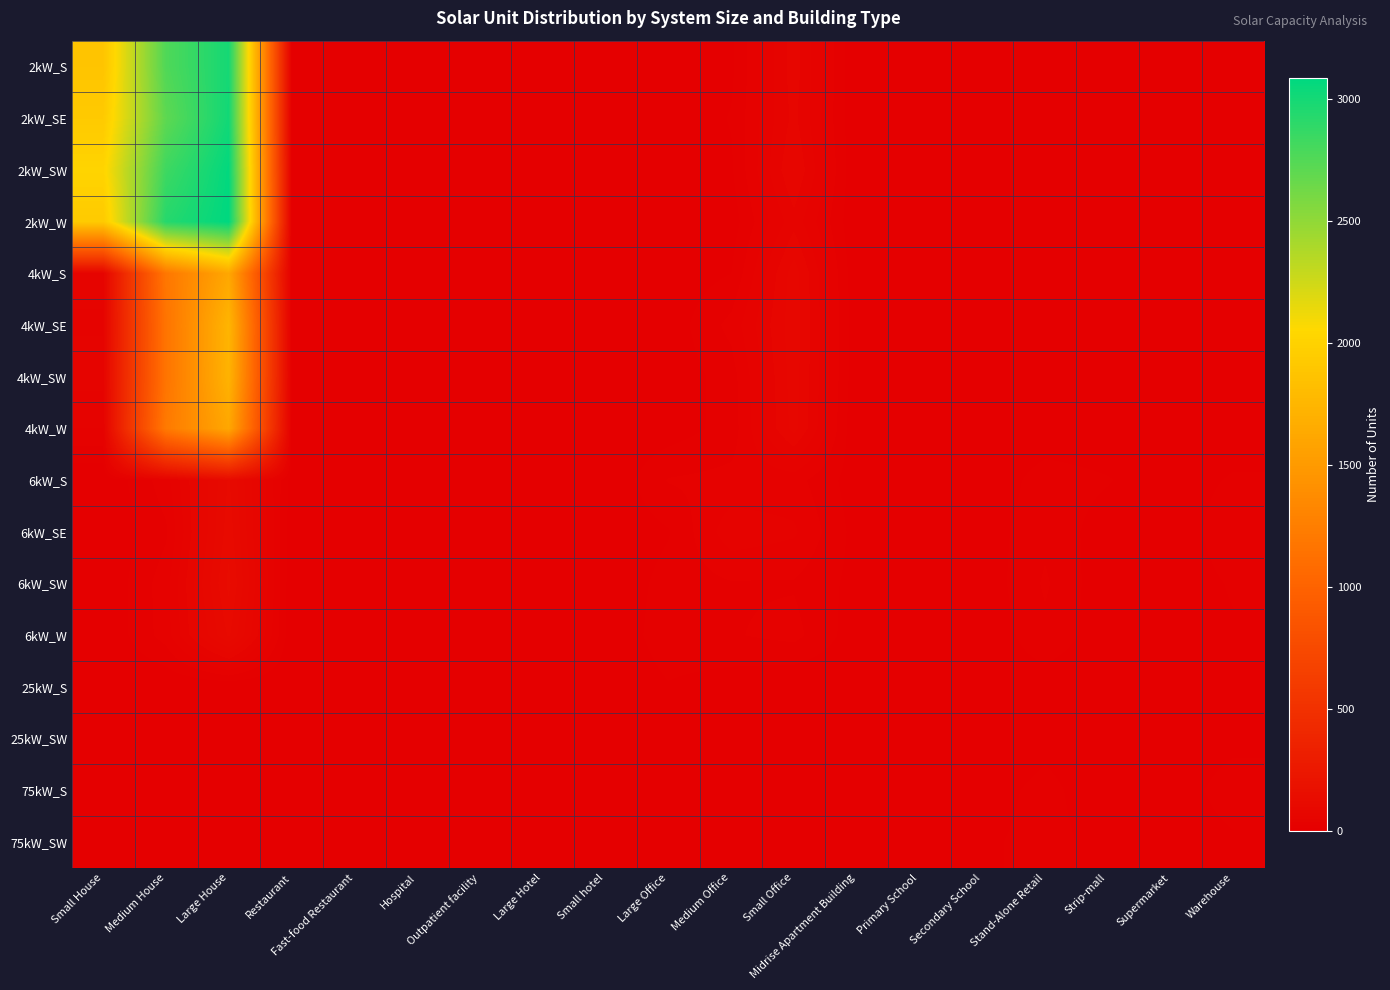

Which has a higher value, Medium Office or Fast-food Restaurant?

Fast-food Restaurant